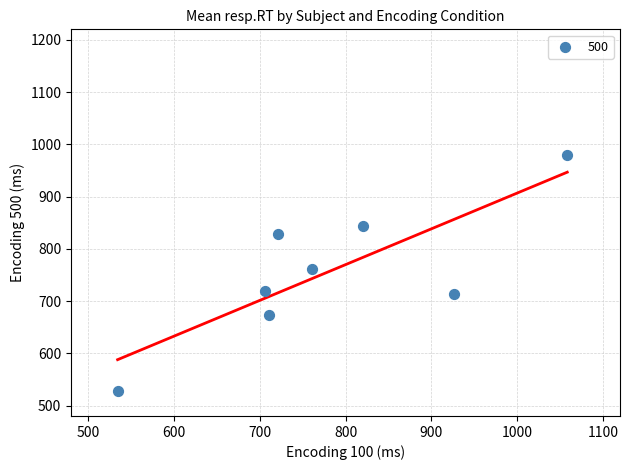

What Y value in the scatter plot is closest to 753?

762.0